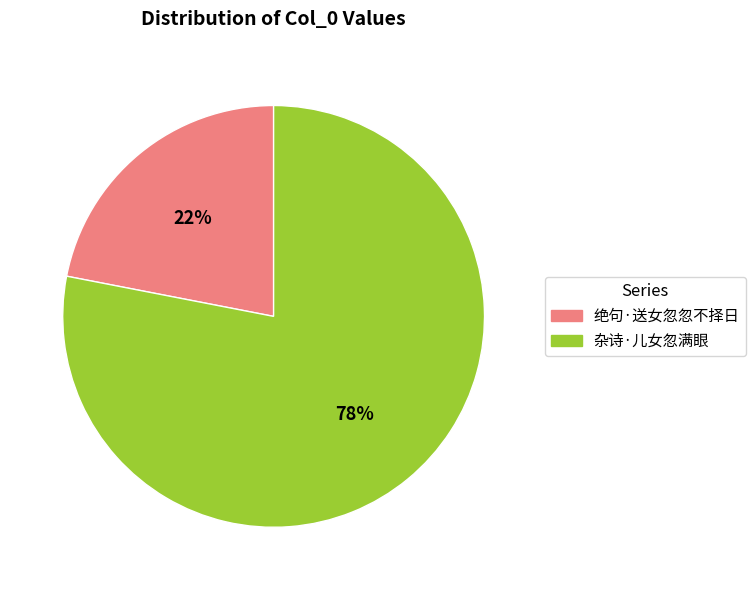

What is the largest slice in the pie chart?

杂诗·儿女忽满眼